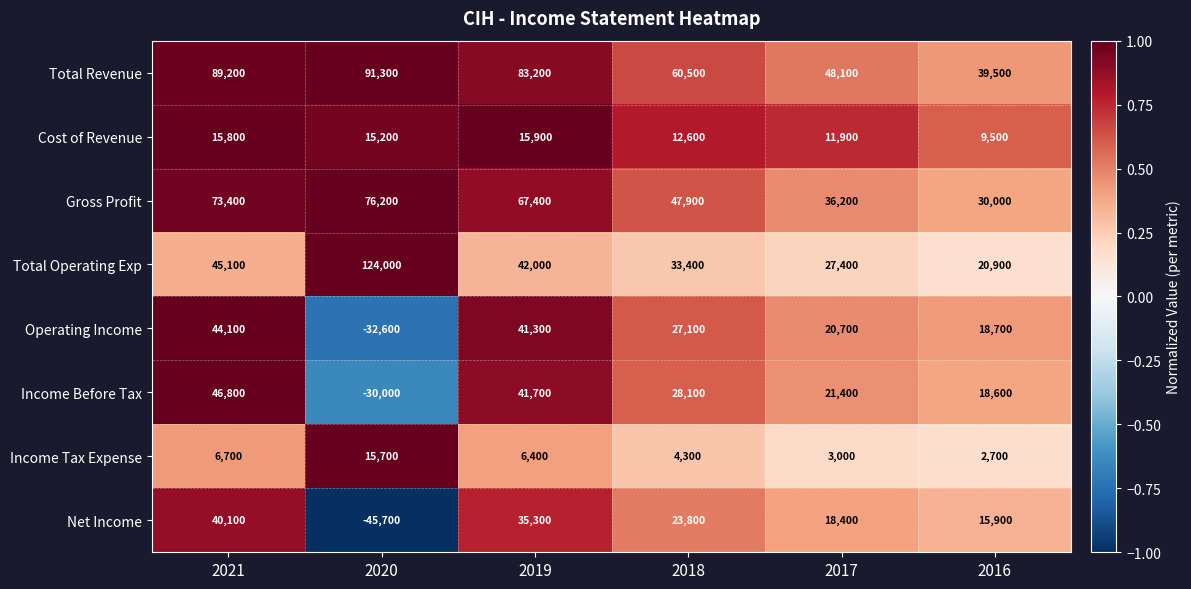

List the series in order of their peak value, highest first.

Total Operating Exp, Total Revenue, Gross Profit, Income Before Tax, Operating Income, Net Income, Cost of Revenue, Income Tax Expense